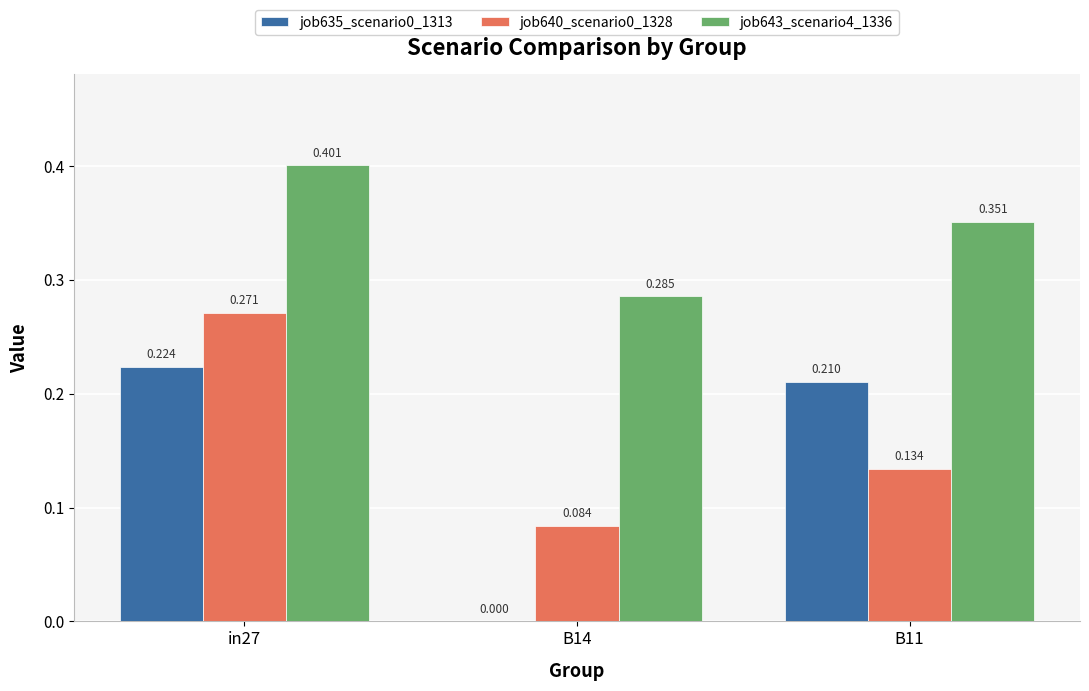

Which series has the largest total across all categories?

job643_scenario4_1336